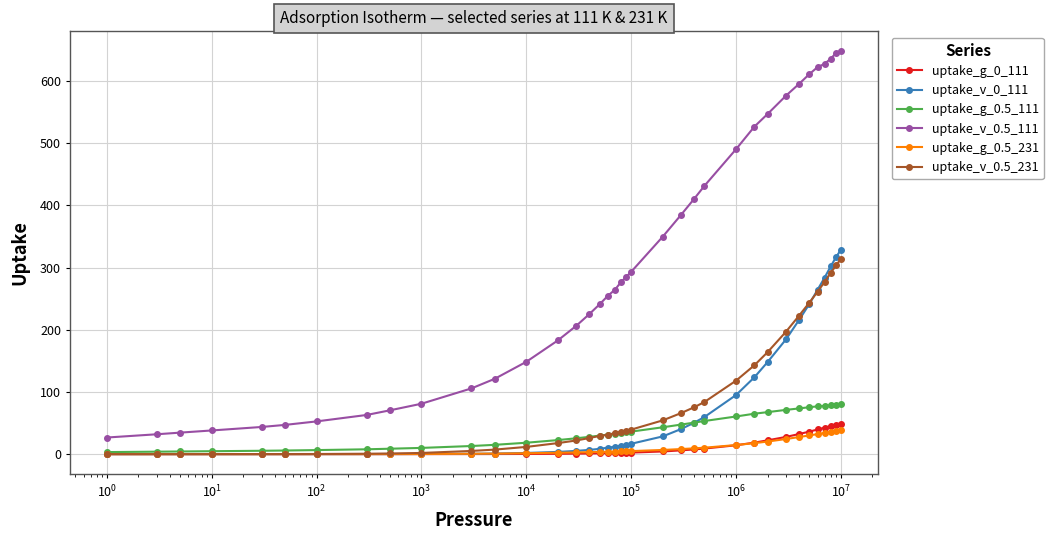

What is the value of the uptake_g_0.5_231 point at the 27th from the left?

14.6